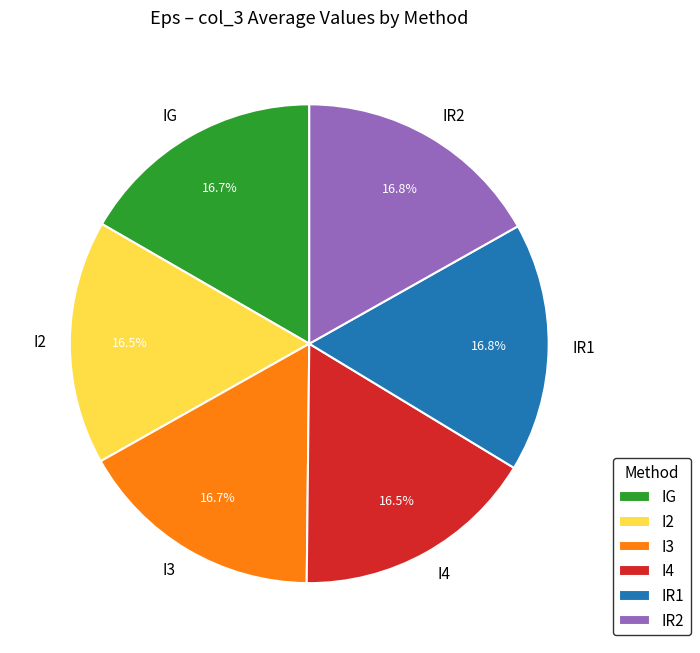

Is there any slice that represents more than half of the pie?

No